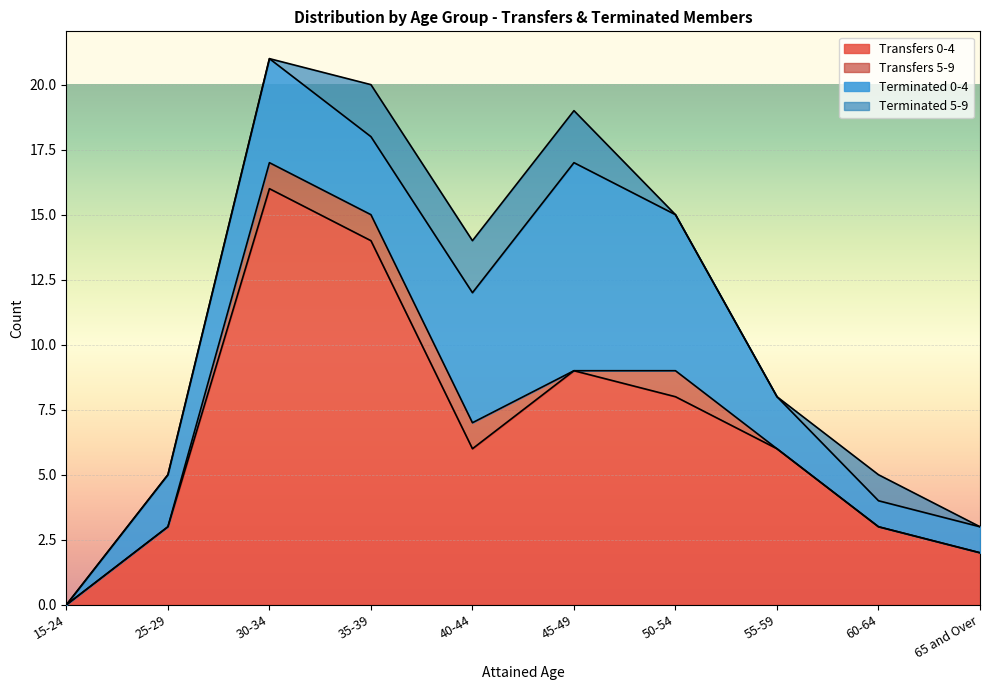

Reading left to right, extract all data points from this chart.

Transfers 0-4: 15-24=0	25-29=3	30-34=16	35-39=14	40-44=6	45-49=9	50-54=8	55-59=6	60-64=3	65 and Over=2
Transfers 5-9: 15-24=0	25-29=0	30-34=1	35-39=1	40-44=1	45-49=0	50-54=1	55-59=0	60-64=0	65 and Over=0
Terminated 0-4: 15-24=0	25-29=2	30-34=4	35-39=3	40-44=5	45-49=8	50-54=6	55-59=2	60-64=1	65 and Over=1
Terminated 5-9: 15-24=0	25-29=0	30-34=0	35-39=2	40-44=2	45-49=2	50-54=0	55-59=0	60-64=1	65 and Over=0